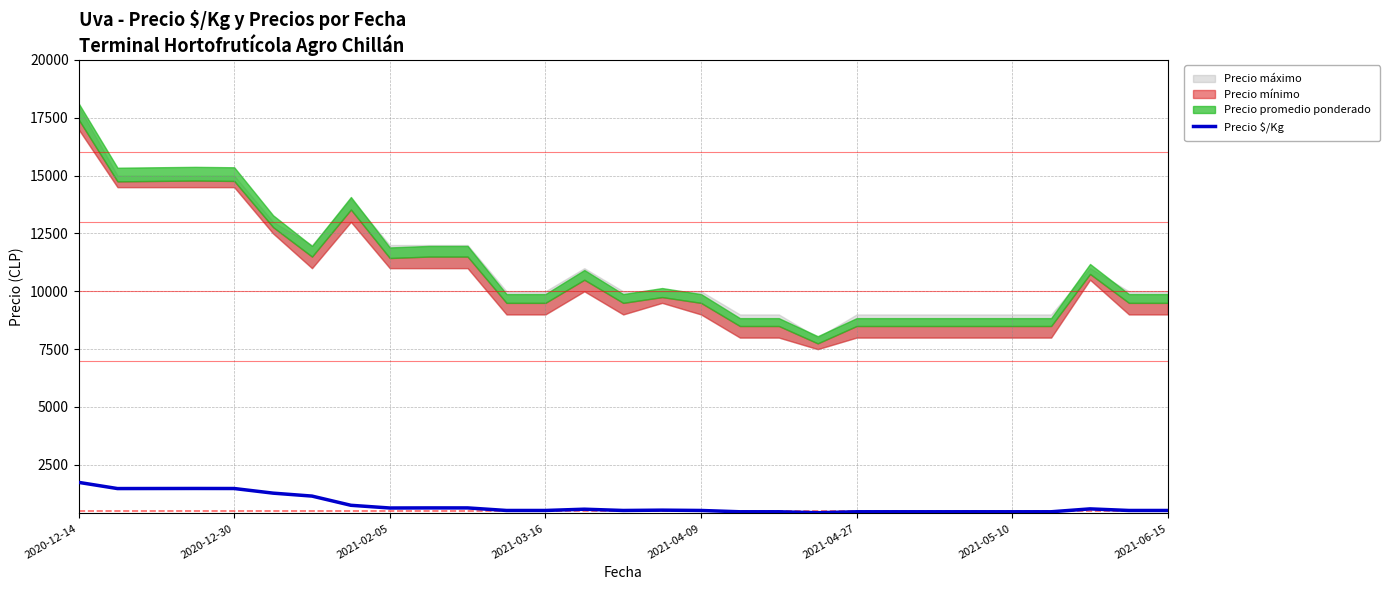

Reading left to right, extract all data points from this chart.

1743	1475	1477	1479	1477	1277	1150	752	635	639	639	528	528	583	528	542	528	472	472	431	472	472	472	472	472	472	597	528	528